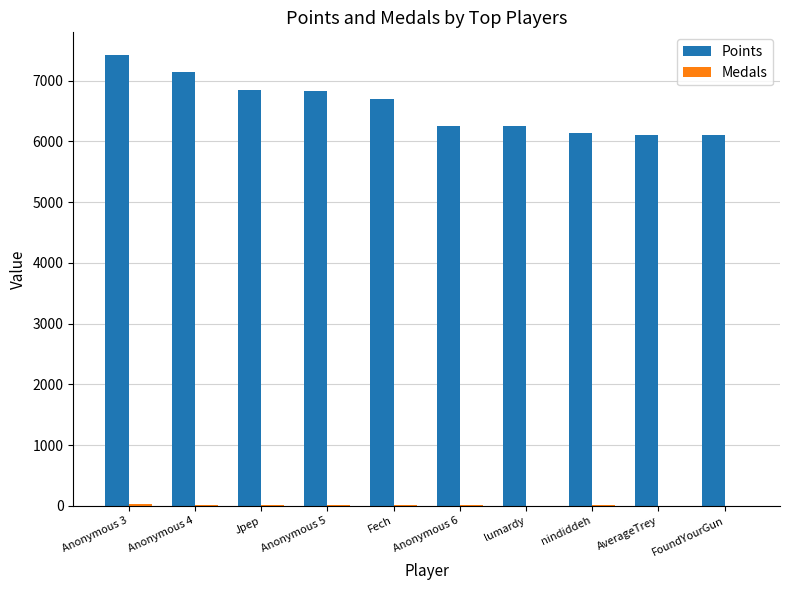

What is the maximum value shown in the chart?

7423